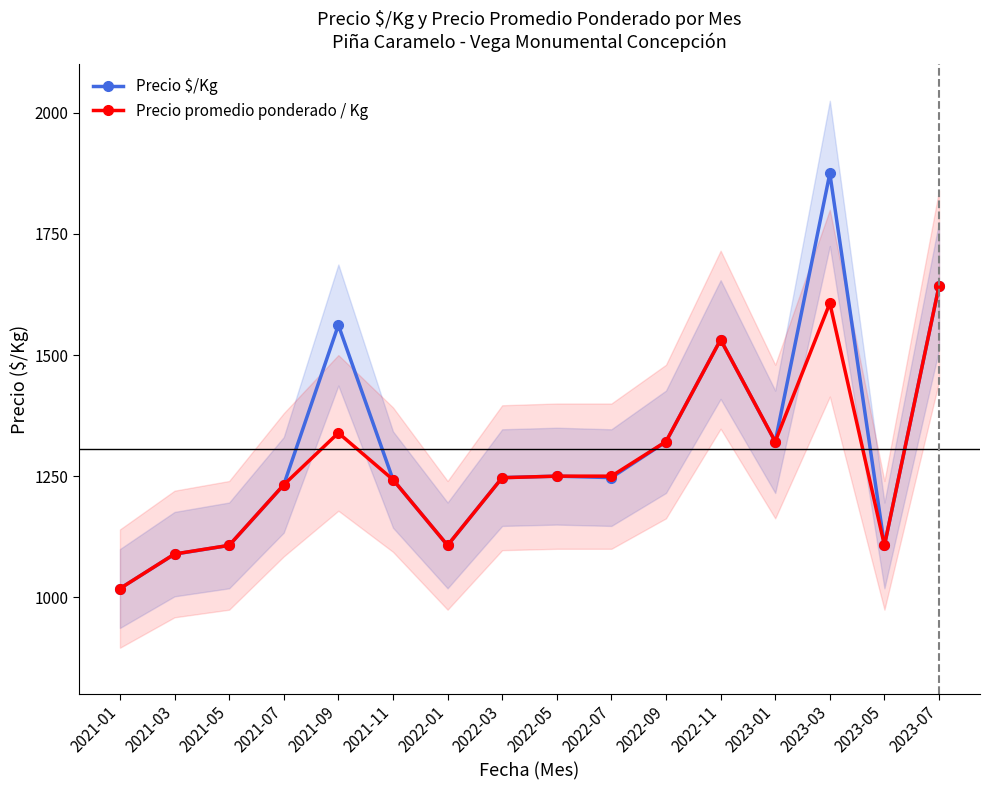

Rank the series by their average value, from lowest to highest.

Precio promedio ponderado / Kg, Precio $/Kg